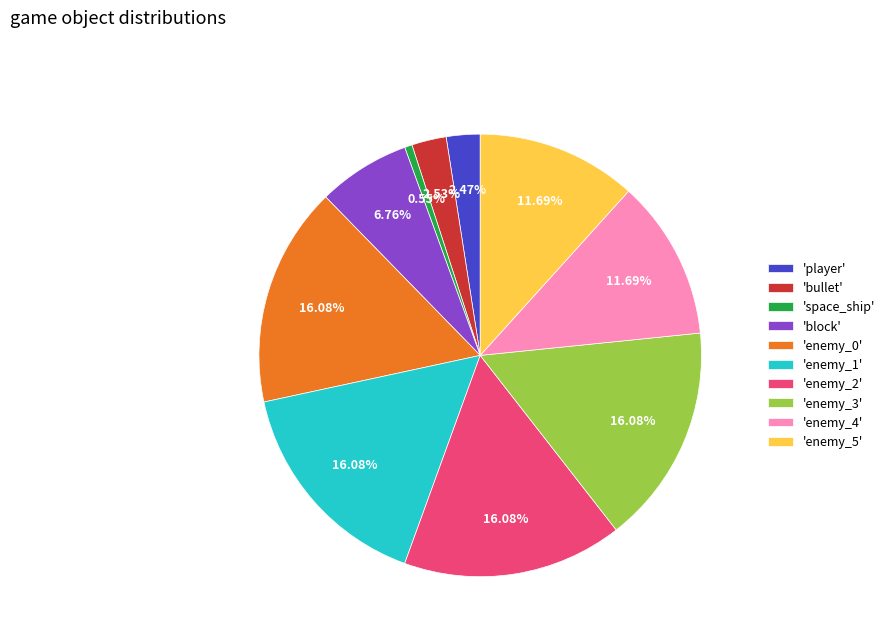

Is the sum of 'enemy_4' and 'enemy_1' greater than half?

No